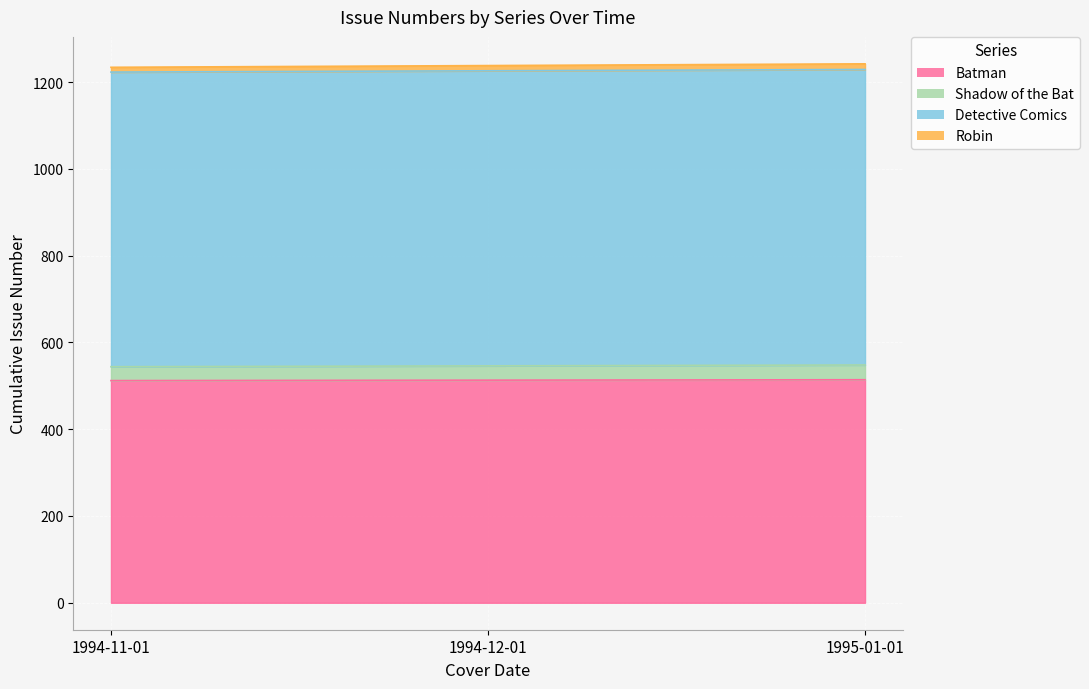

At how many categories does at least one series exceed 1037?

3